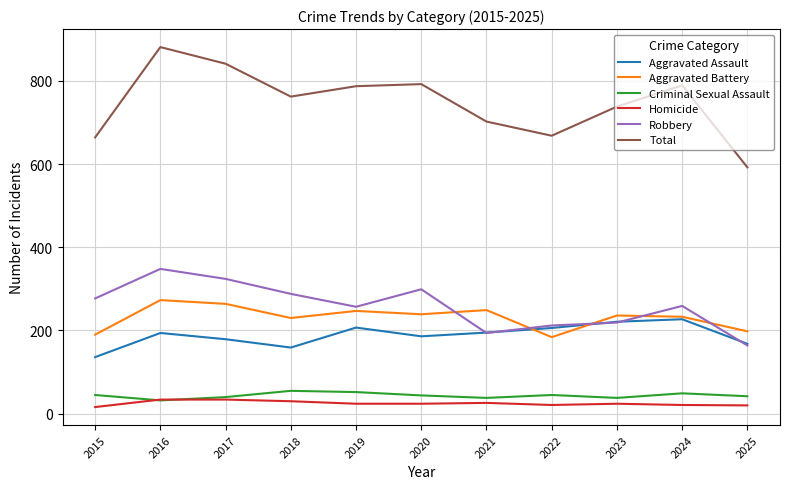

What is the difference between the highest and lowest values at 2018?

732